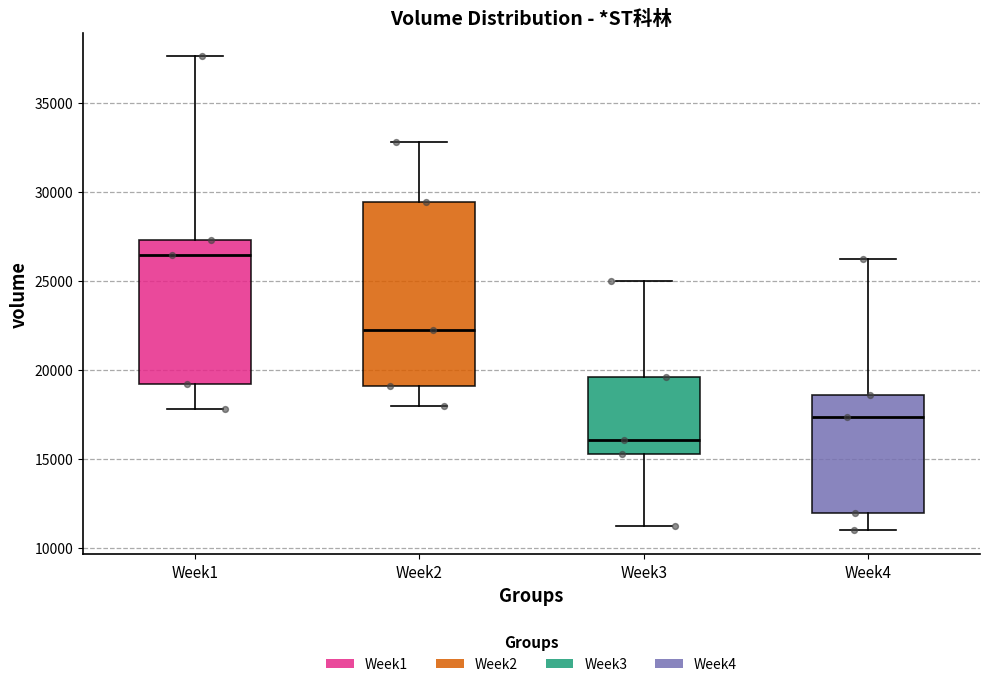

Reading left to right, read every box against the y-axis: the position of its median line, the range the box covers, and the ends of its whiskers. The values are not printed on the chart, so give them approximately, as read against the axis.

Week1: median 26500, box 19000 to 27500, whiskers 18000 to 37500
Week2: median 22500, box 19000 to 29500, whiskers 18000 to 33000
Week3: median 16000, box 15500 to 19500, whiskers 11000 to 25000
Week4: median 17500, box 12000 to 18500, whiskers 11000 to 26000